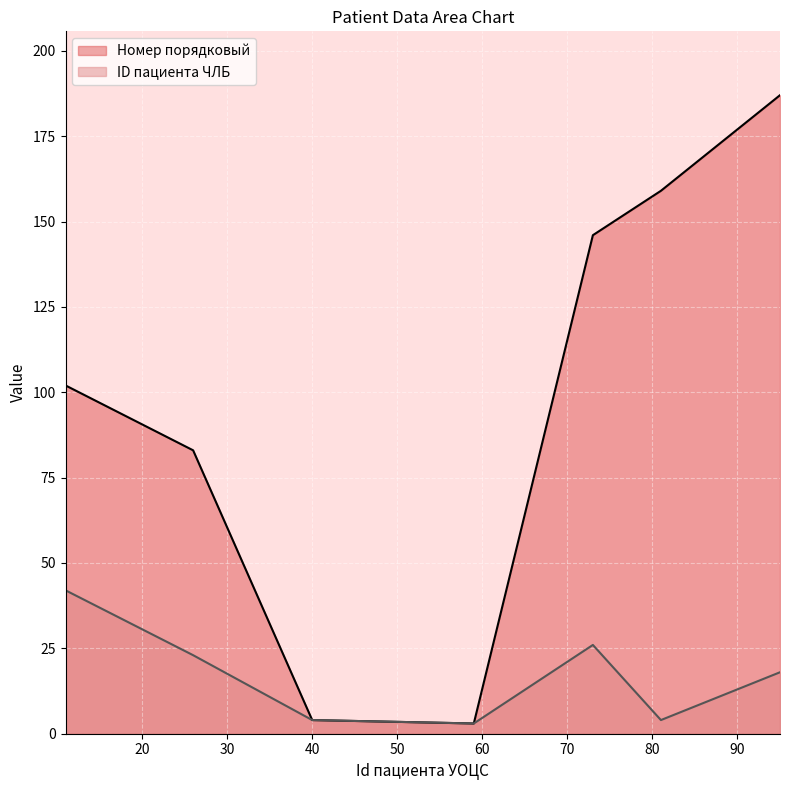

At how many categories does at least one series exceed 42?

10